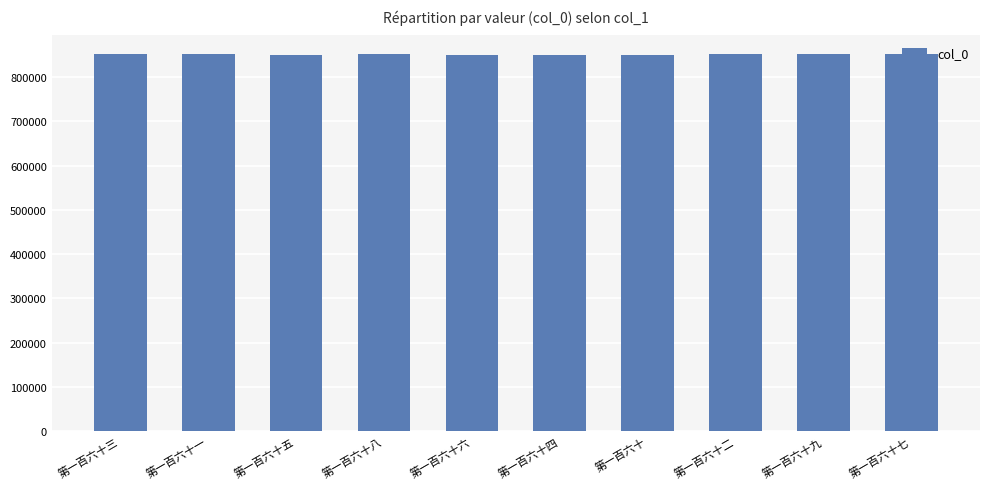

What is the difference between the maximum and minimum values?

651